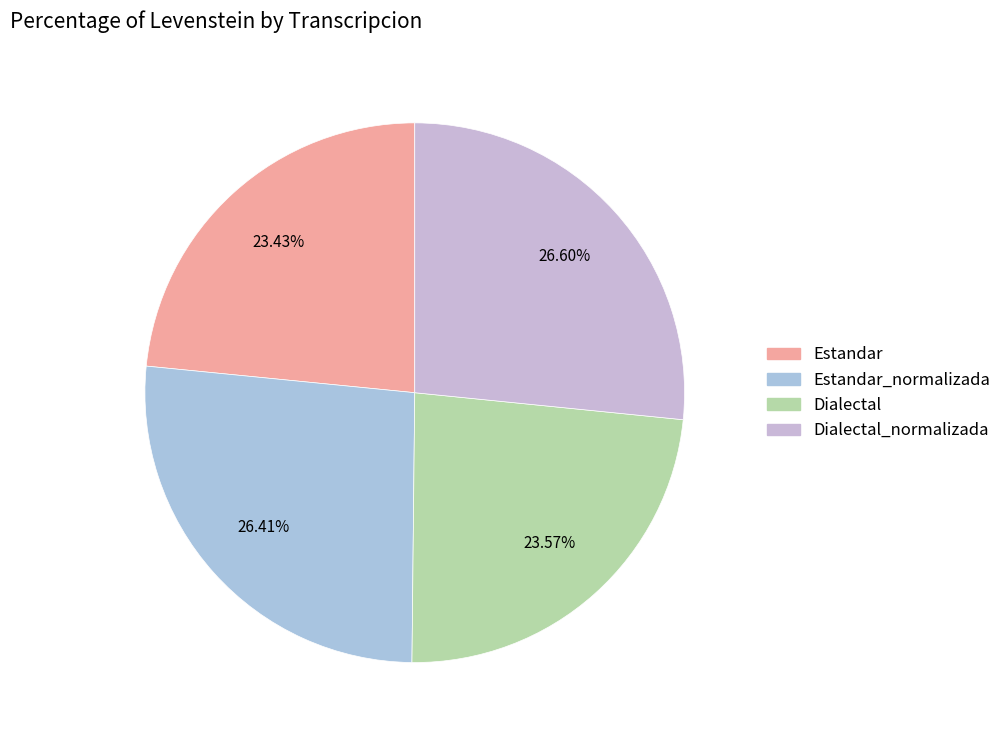

What is the largest slice in the pie chart?

Dialectal_normalizada